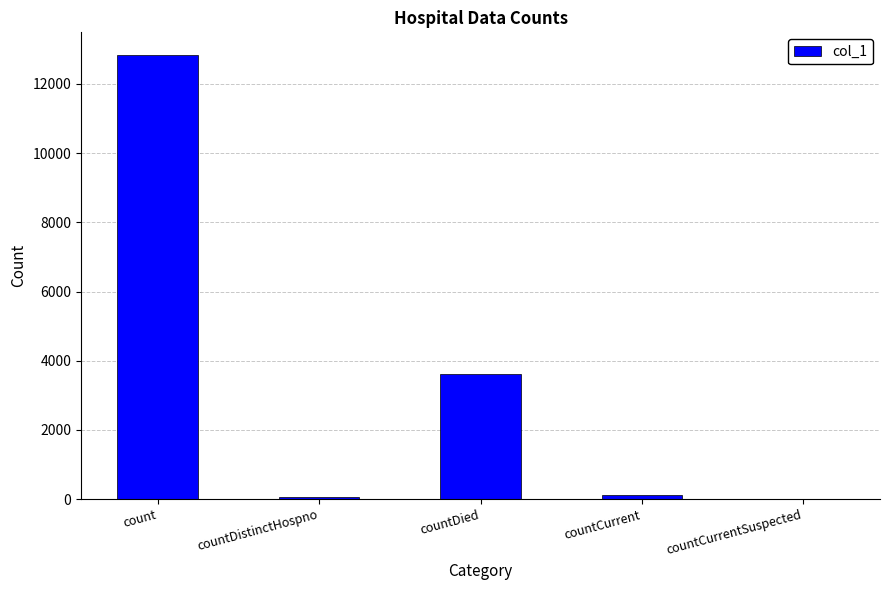

What is the change in value from count to countDied?

-9241